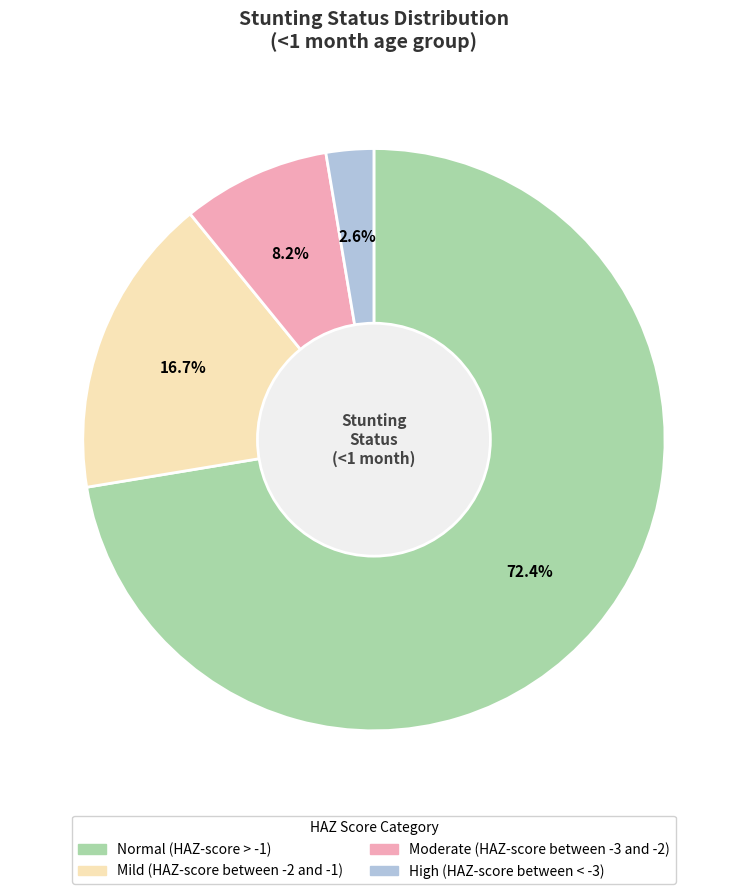

Which category accounts for the majority?

Normal (HAZ-score > -1)